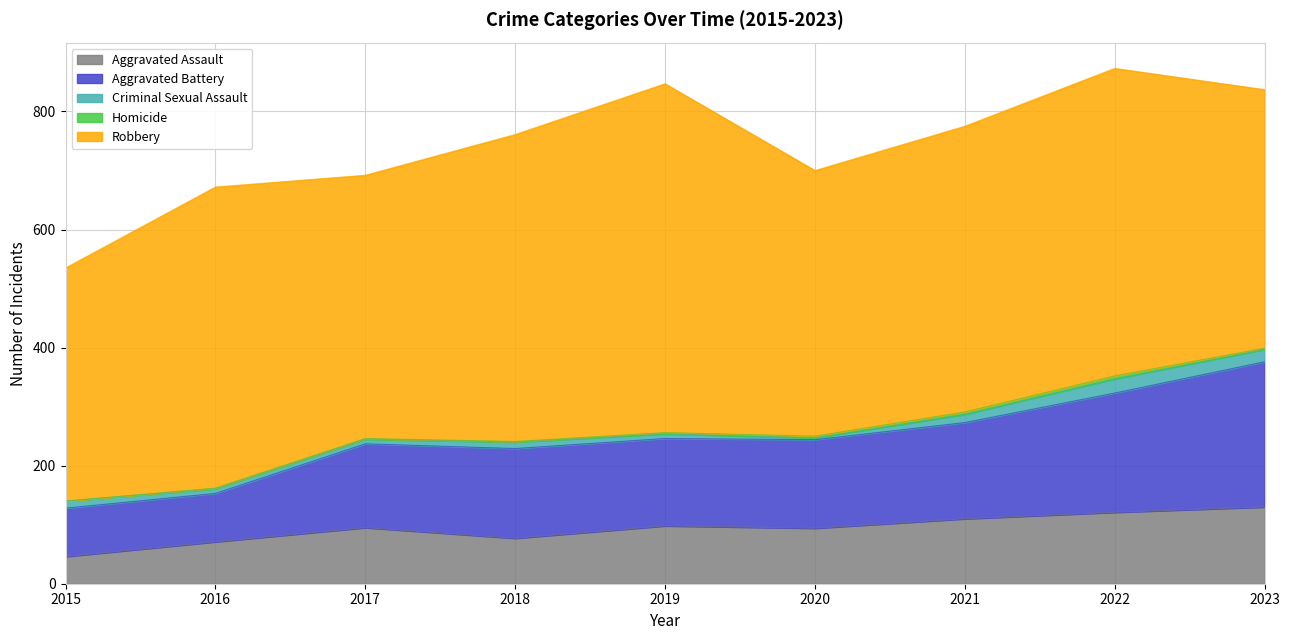

What is the difference between the maximum and minimum values in the Robbery series?

196